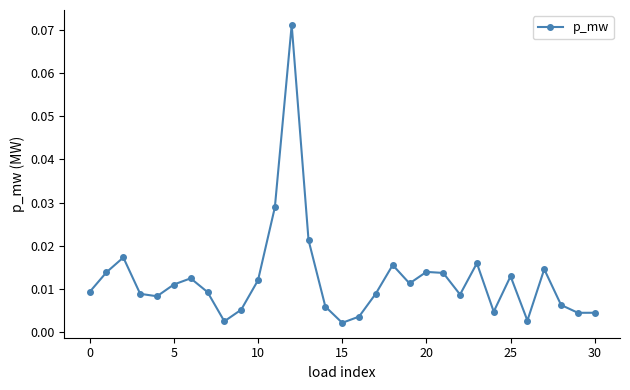

What is the sum of all values?

0.4